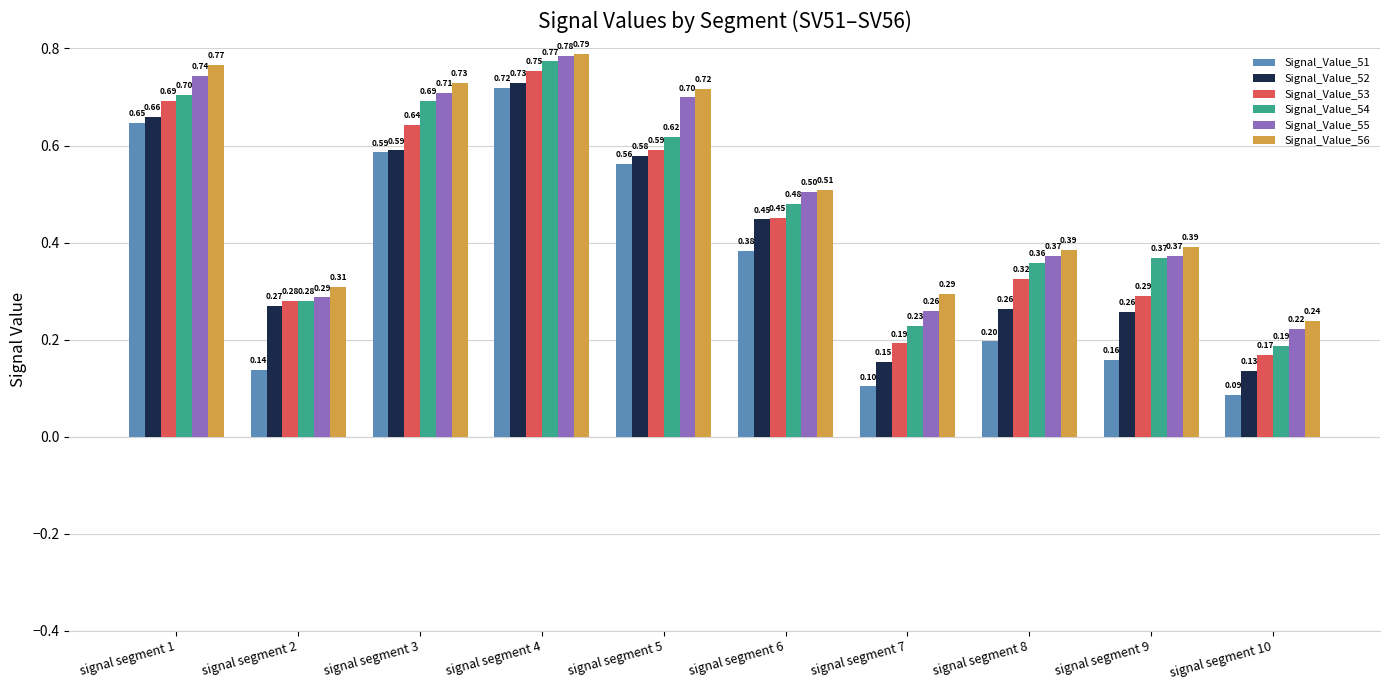

What is the average value of the Signal_Value_54 series?

0.5